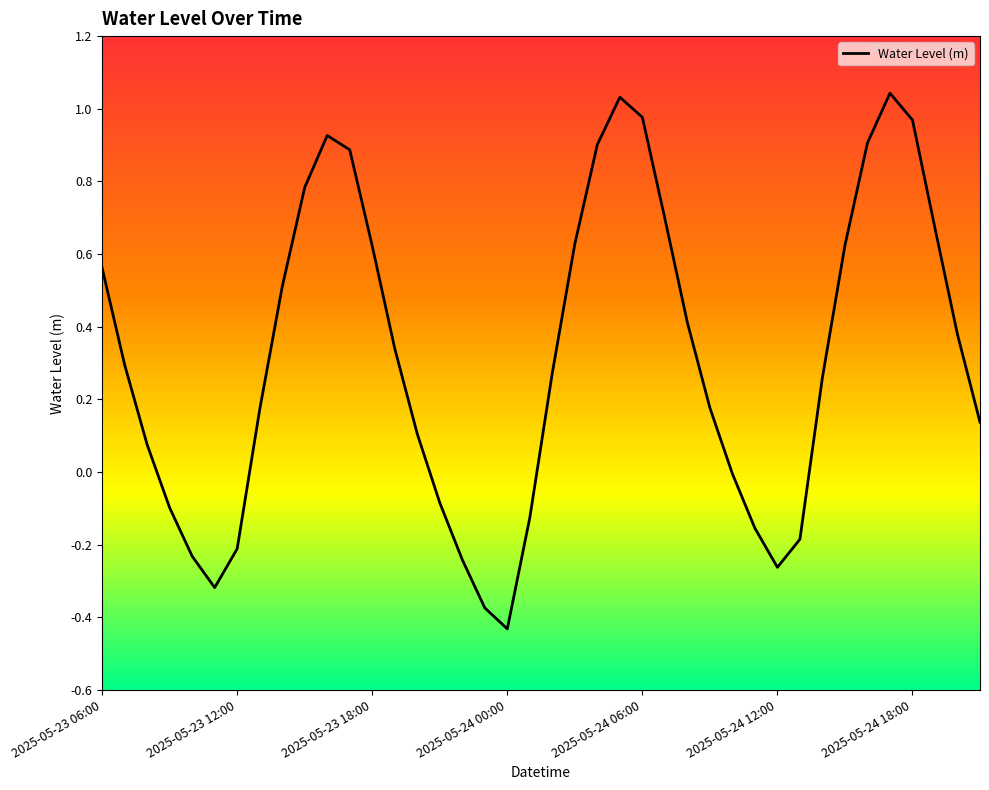

What is the difference between the maximum and minimum values?

1.5